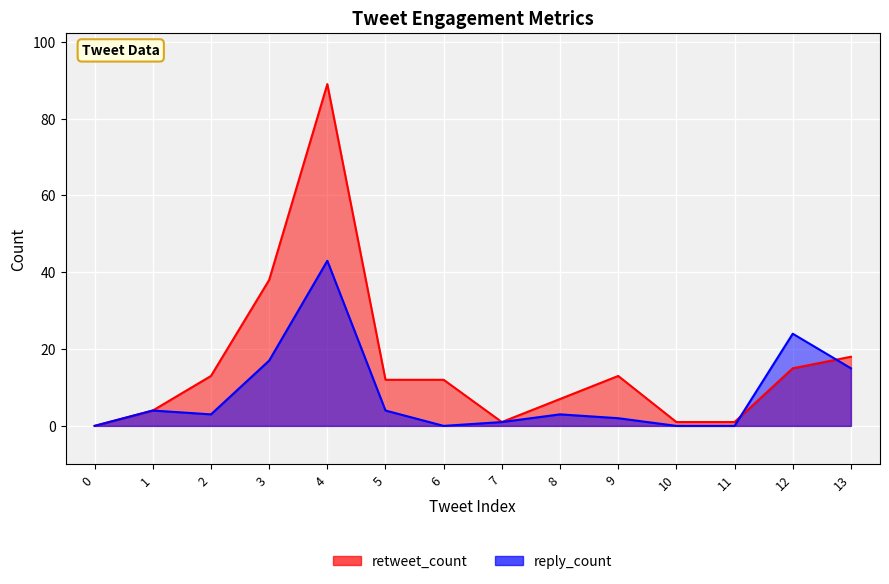

How many positive values does the reply_count series have?

10